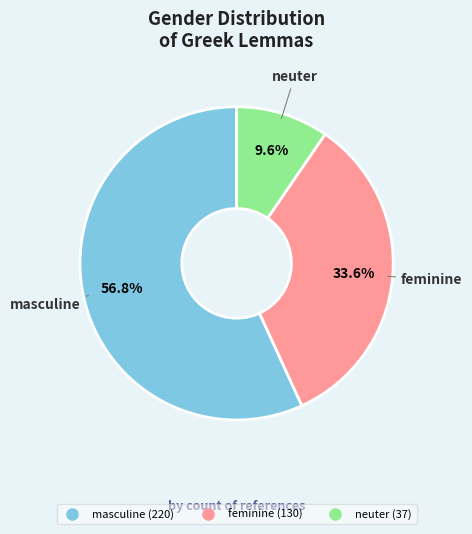

To the nearest percent, what portion does feminine represent?

34%